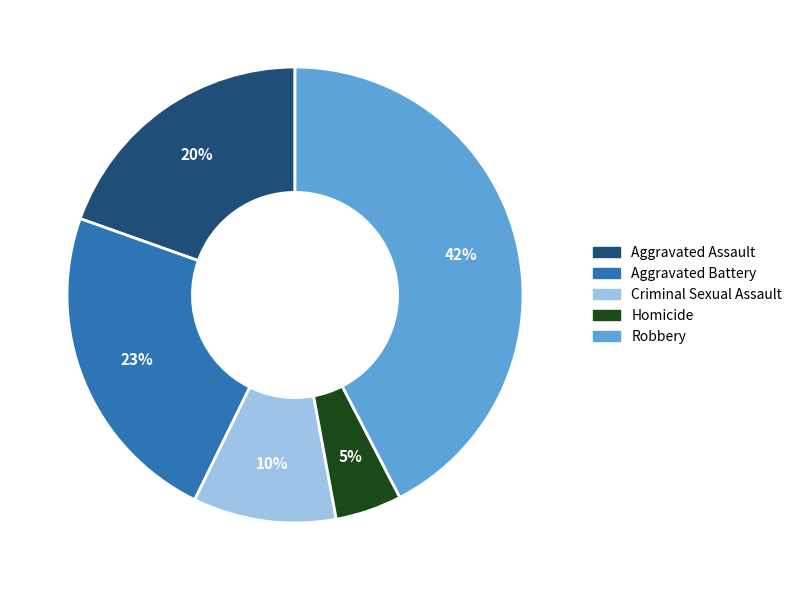

To the nearest percent, what portion does Aggravated Battery represent?

23%